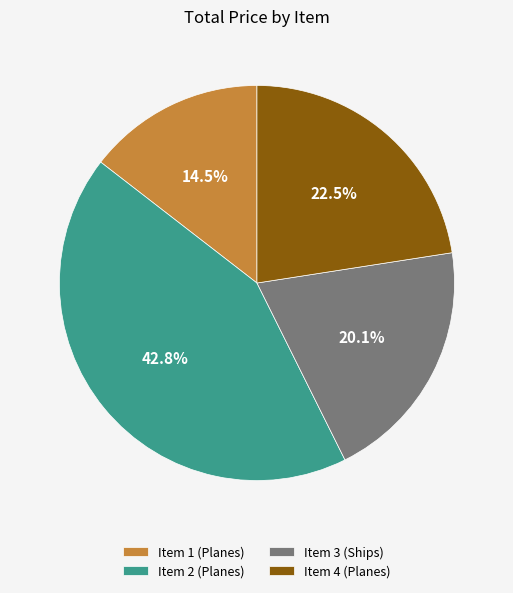

What percentage is NOT represented by Item 4 (Planes)?

77.5%